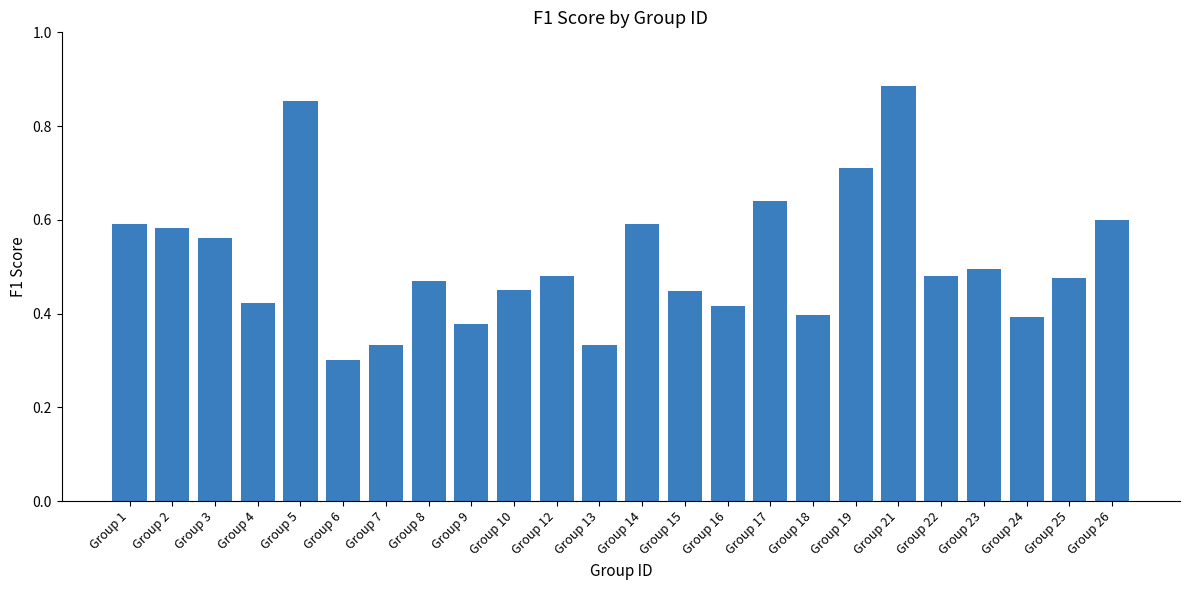

True or false: the data shows 0.6 at Group 2.

True